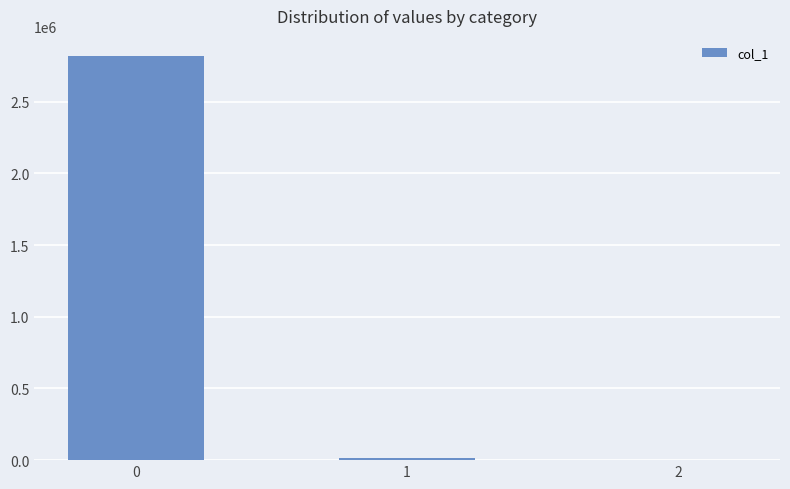

What is the sum of all values?

2832610.4